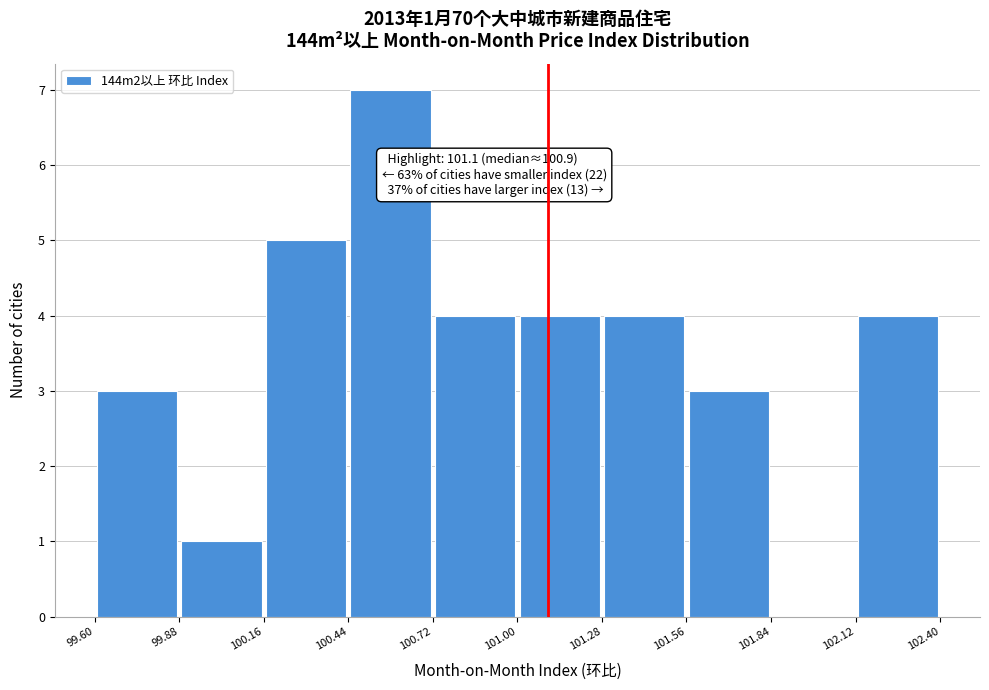

Which range on the x-axis has the tallest bar?

100.44 to 100.72